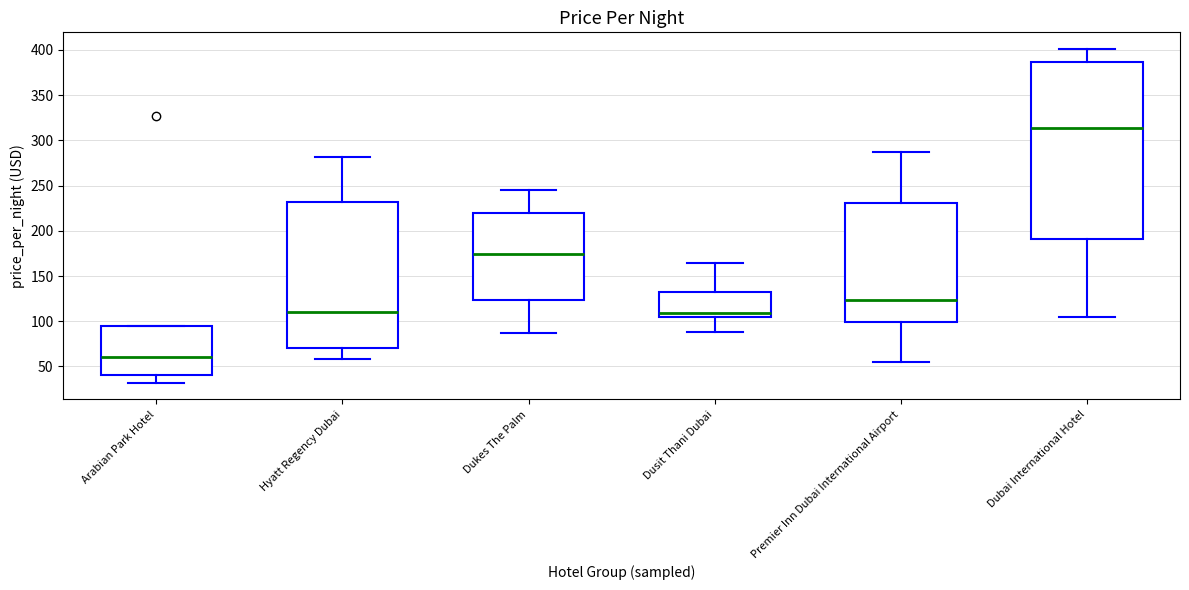

Where does the upper whisker of the box for Premier Inn Dubai International Airport end on the y-axis? The values are not printed on the chart, so give them approximately, as read against the axis.

285